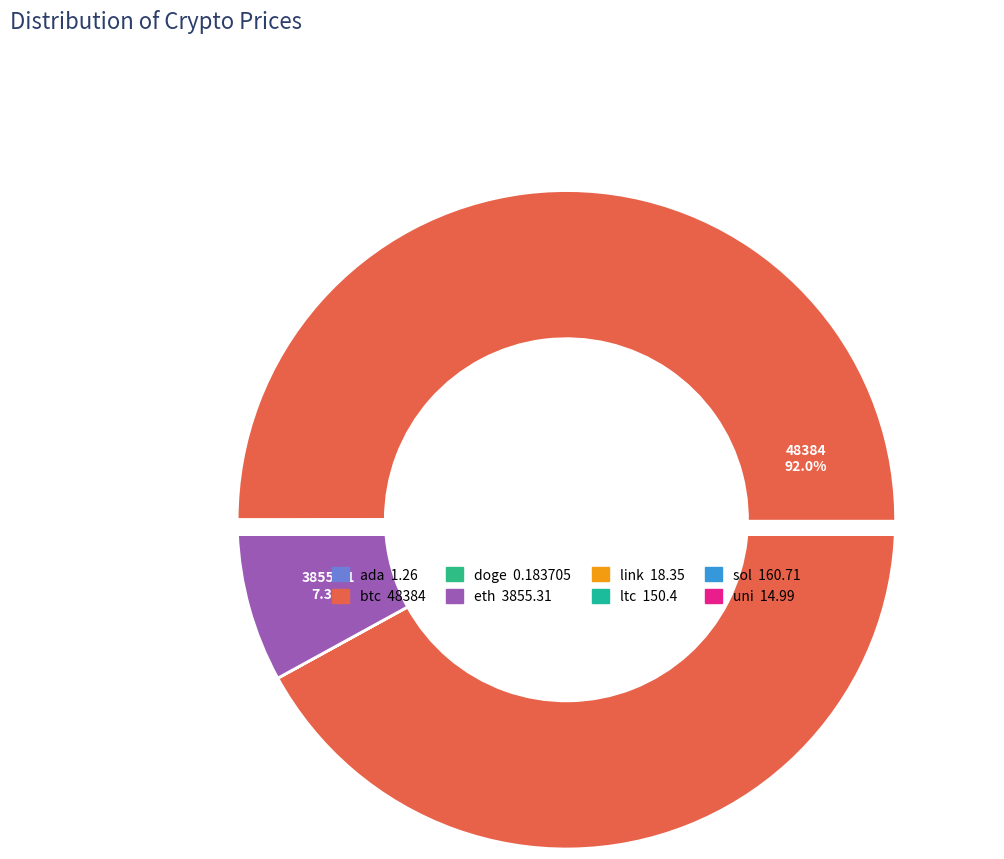

The ada slice represents 0% of the pie. True or false?

True